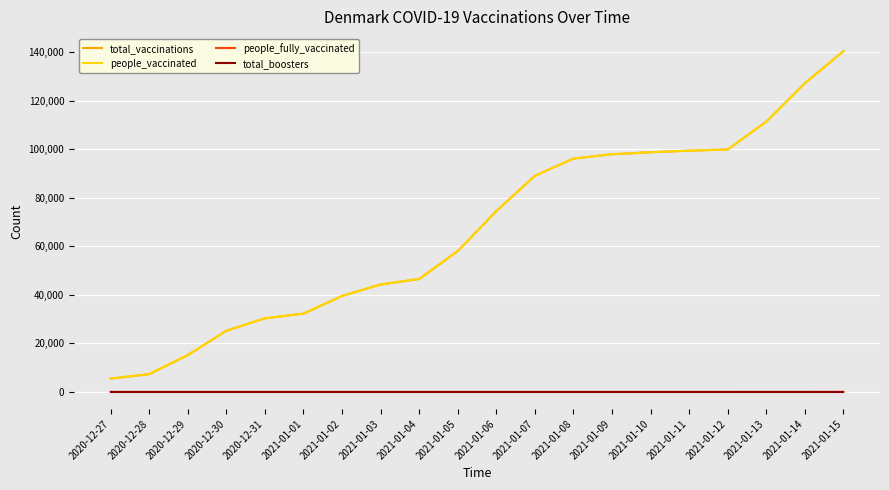

True or false: total_boosters and people_vaccinated cross at least once.

False